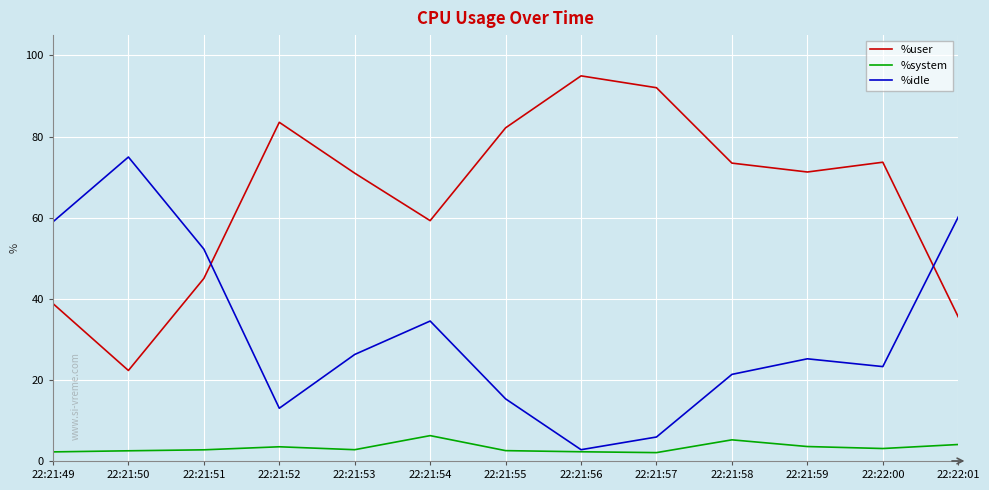

Count the number of categories in the chart.

13